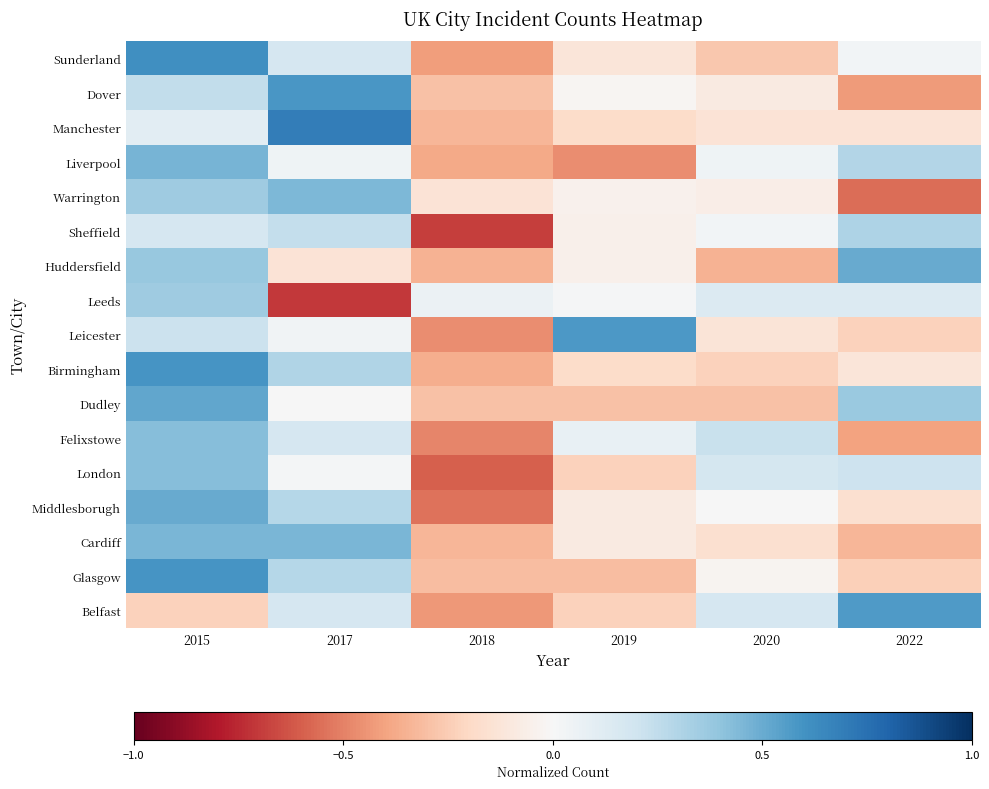

How many series are shown in this chart?

17